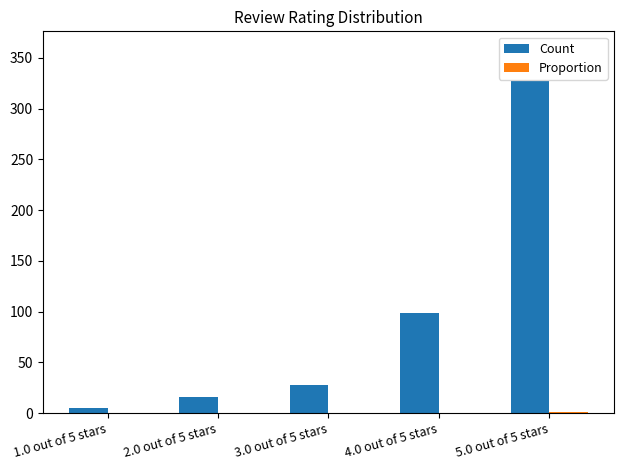

The value of Count at 4.0 out of 5 stars is 99.0. True or false?

True